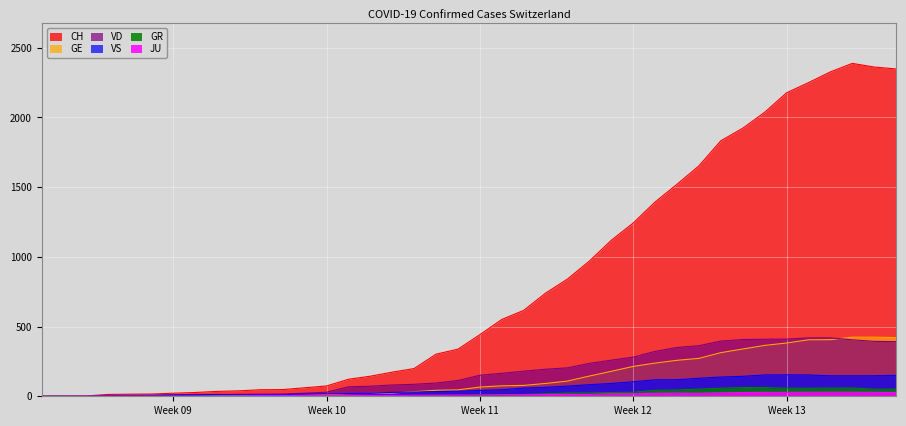

The value of VS at Week 10 is 17. True or false?

True